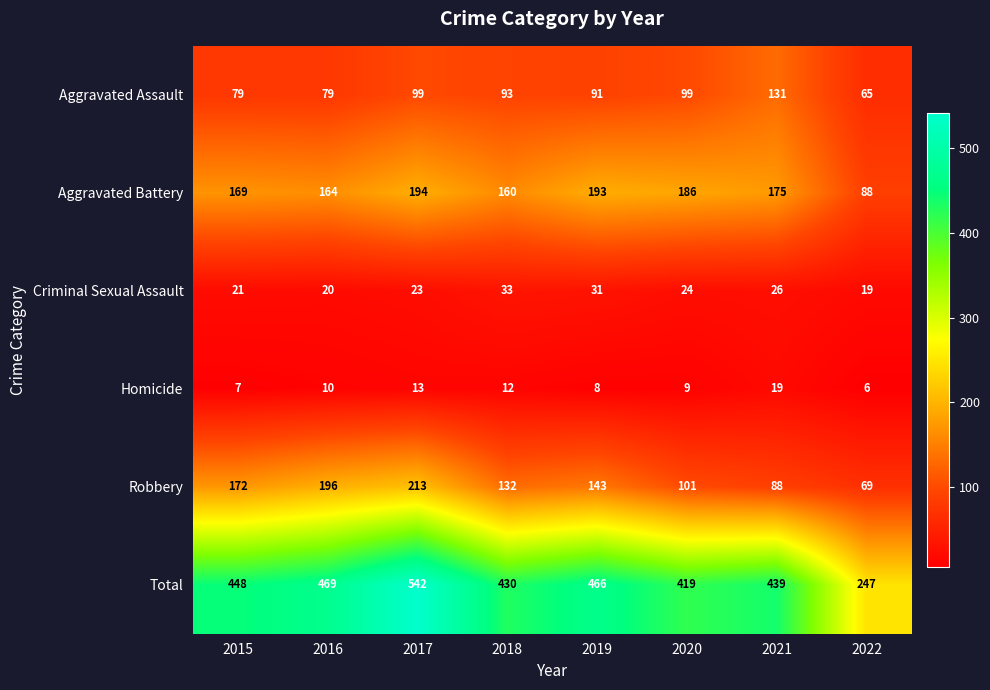

Rank the series by their maximum value, from lowest to highest.

Homicide, Criminal Sexual Assault, Aggravated Assault, Aggravated Battery, Robbery, Total